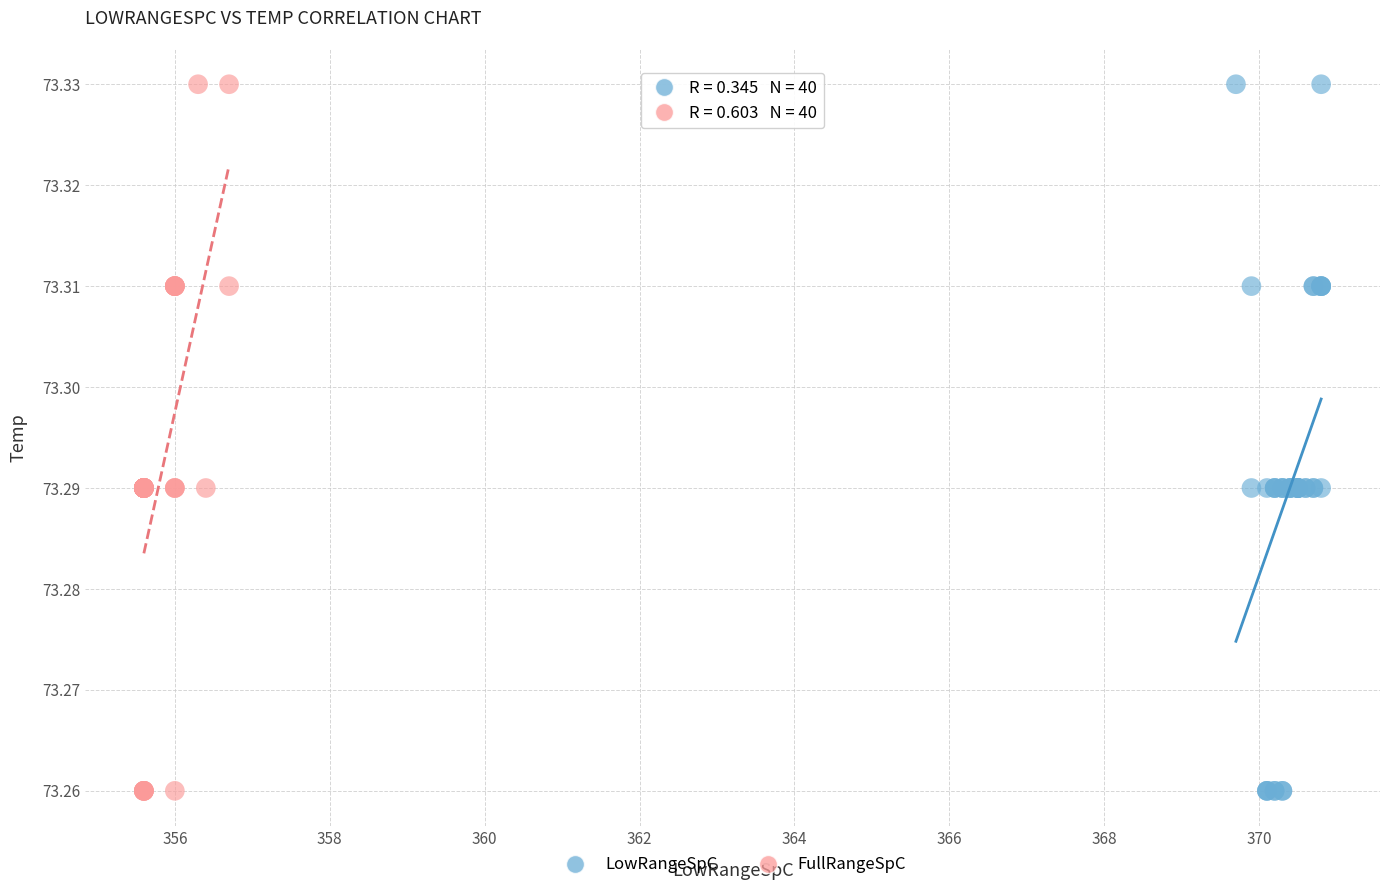

What are all the series names shown in the legend?

LowRangeSpC, FullRangeSpC